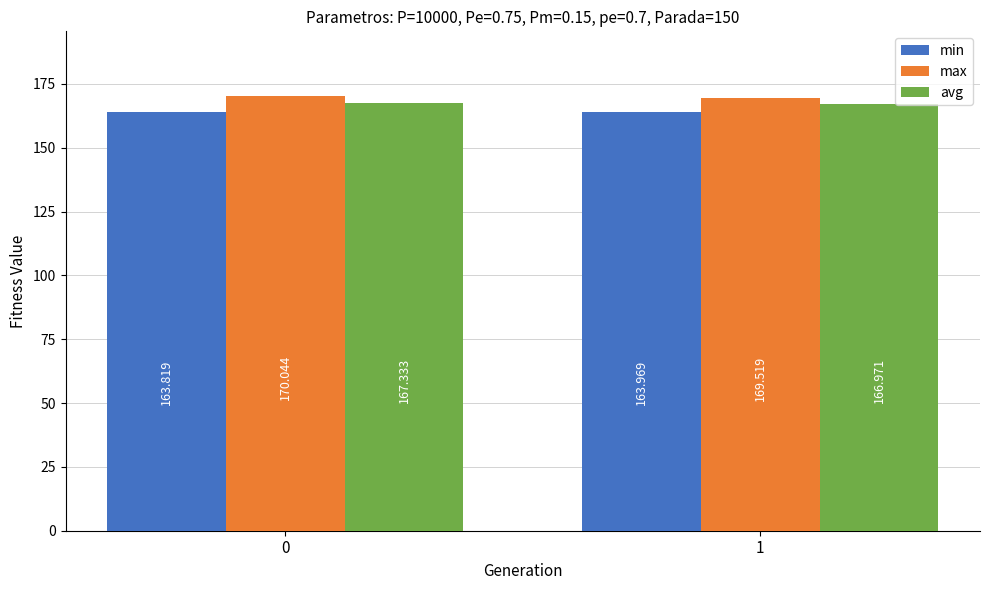

Count the min values in the range 163 to 164.

2